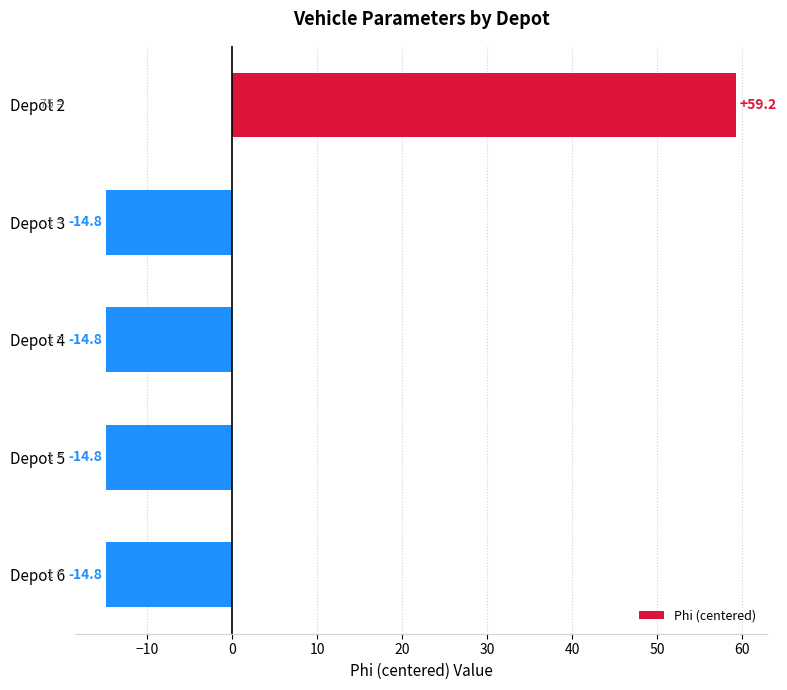

What is the sum of the values at Depot 6 and Depot 4?

-29.6